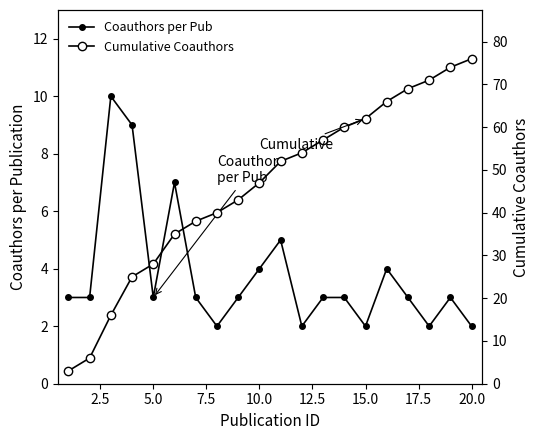

True or false: Coauthors per Pub and Cumulative Coauthors intersect in this chart.

False